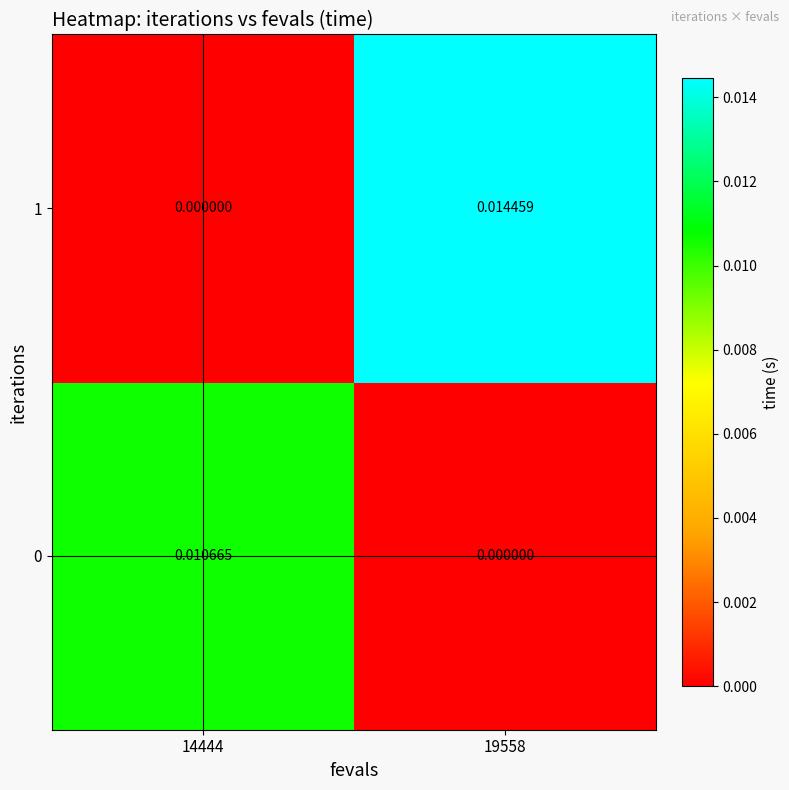

Is the value of 0 at 14444 greater than the value of 1 at 14444?

Yes